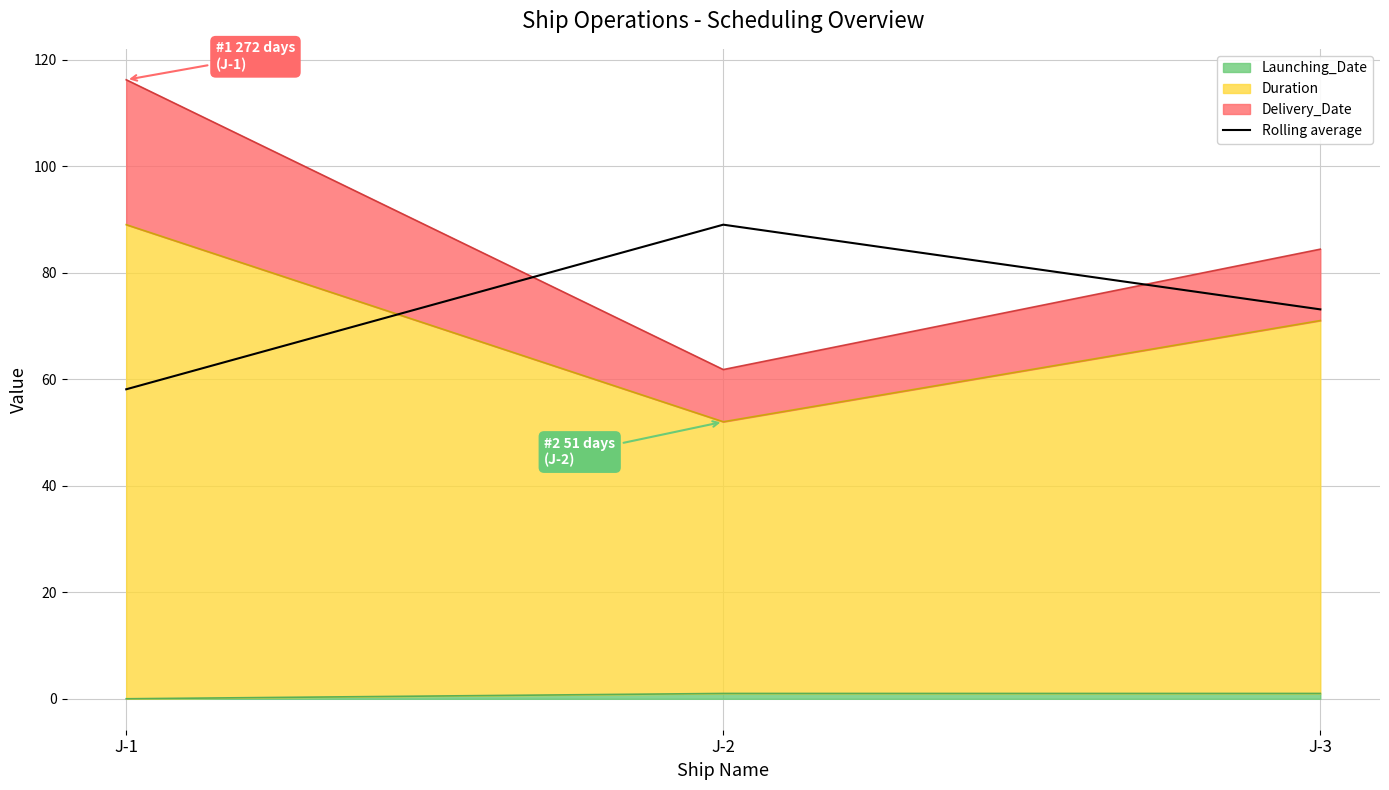

What is the difference between the values at J-2 and J-3?

15.9